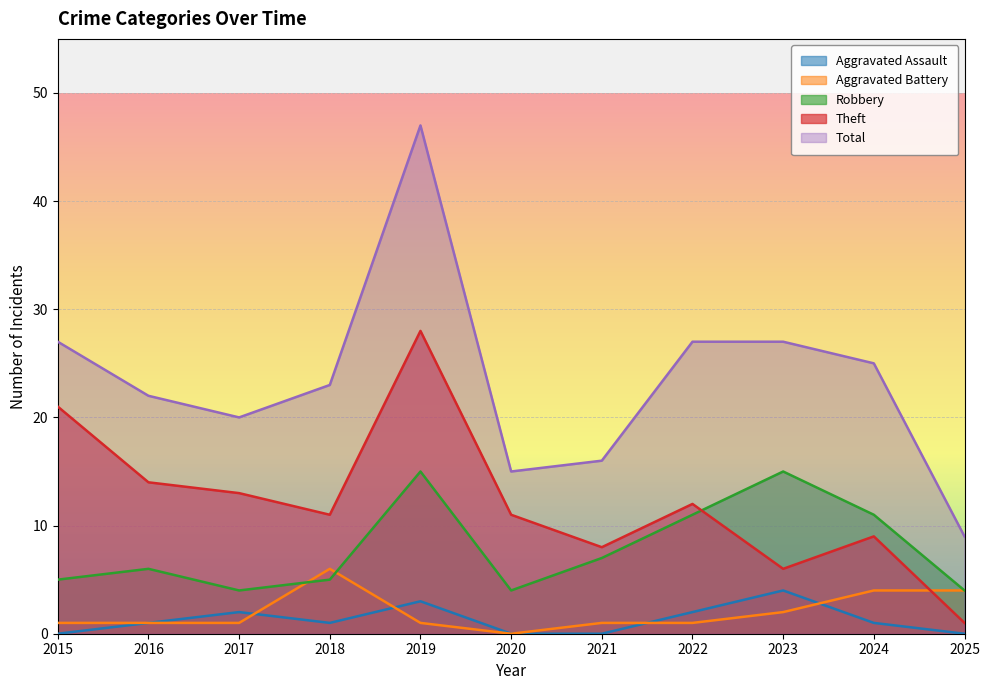

Rank the series by their maximum value, from lowest to highest.

Aggravated Assault, Aggravated Battery, Robbery, Theft, Total